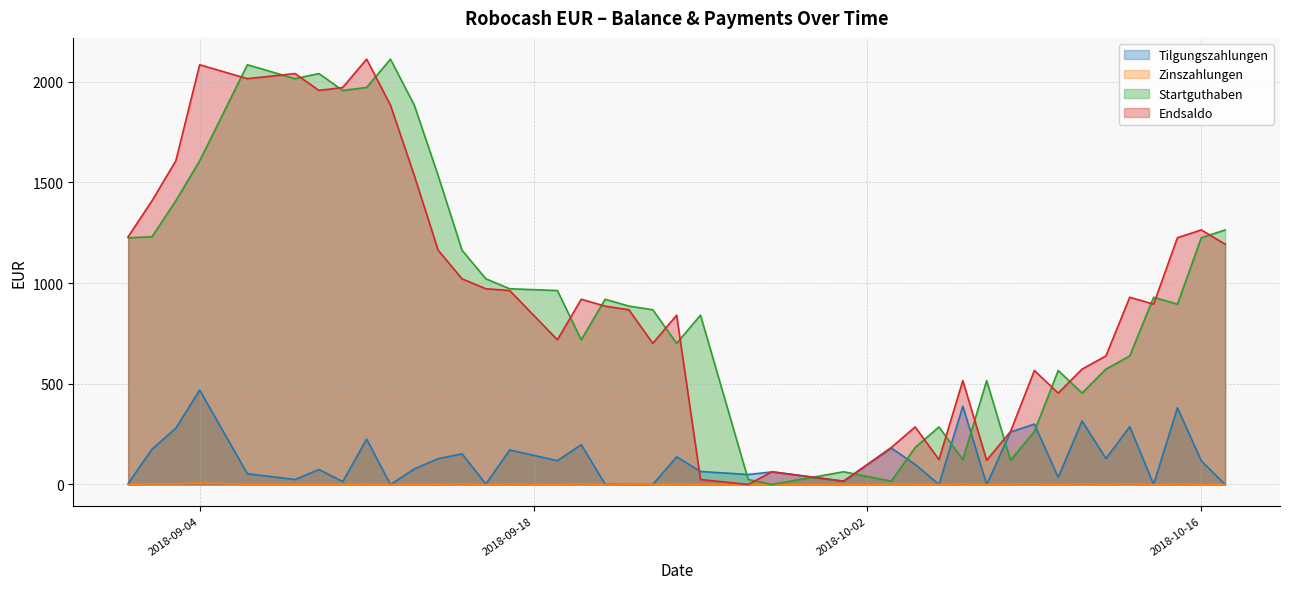

At which label does Tilgungszahlungen first exceed 100?

2018-09-02